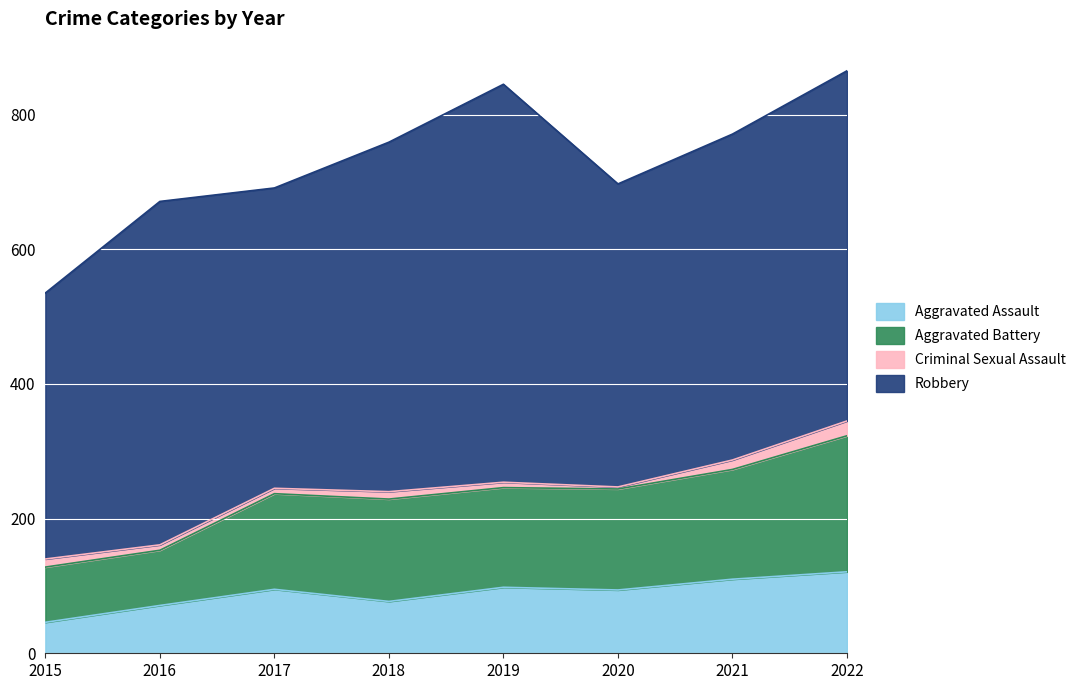

What is the lowest value of the Aggravated Assault series?

46